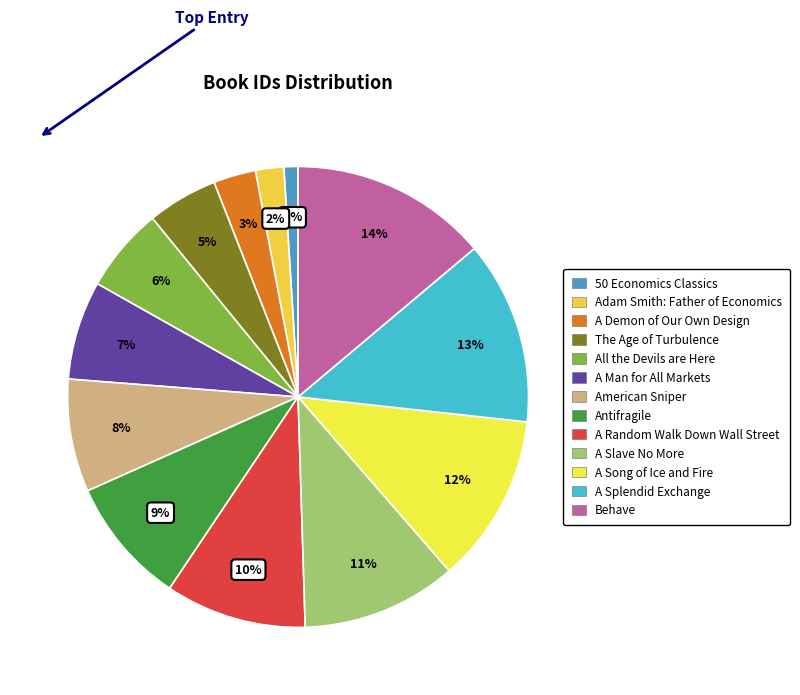

How many slices are in this pie chart?

13